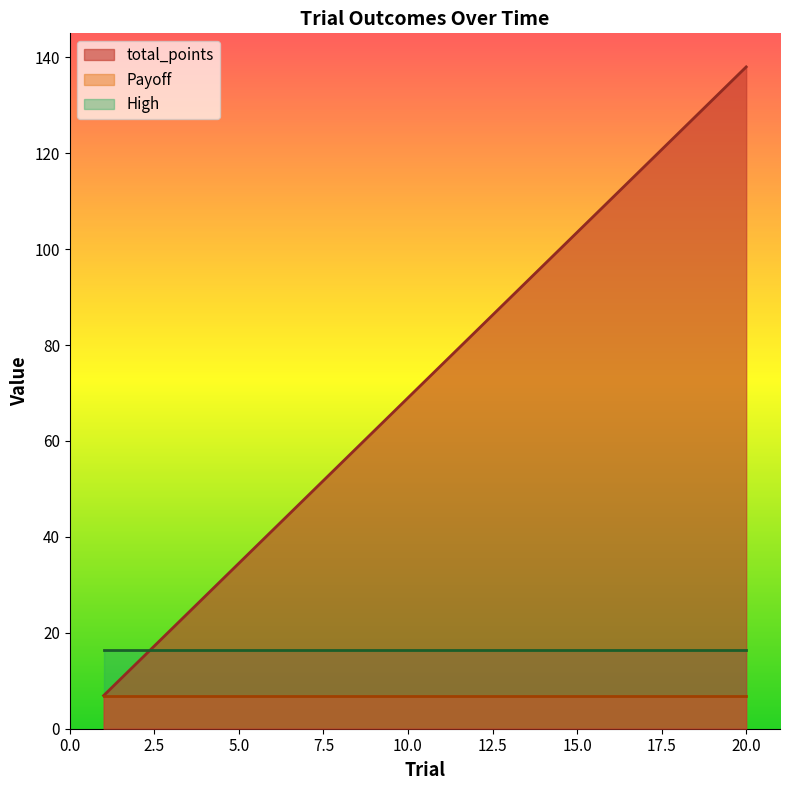

The total_points series shows 62.1 at 9. True or false?

True